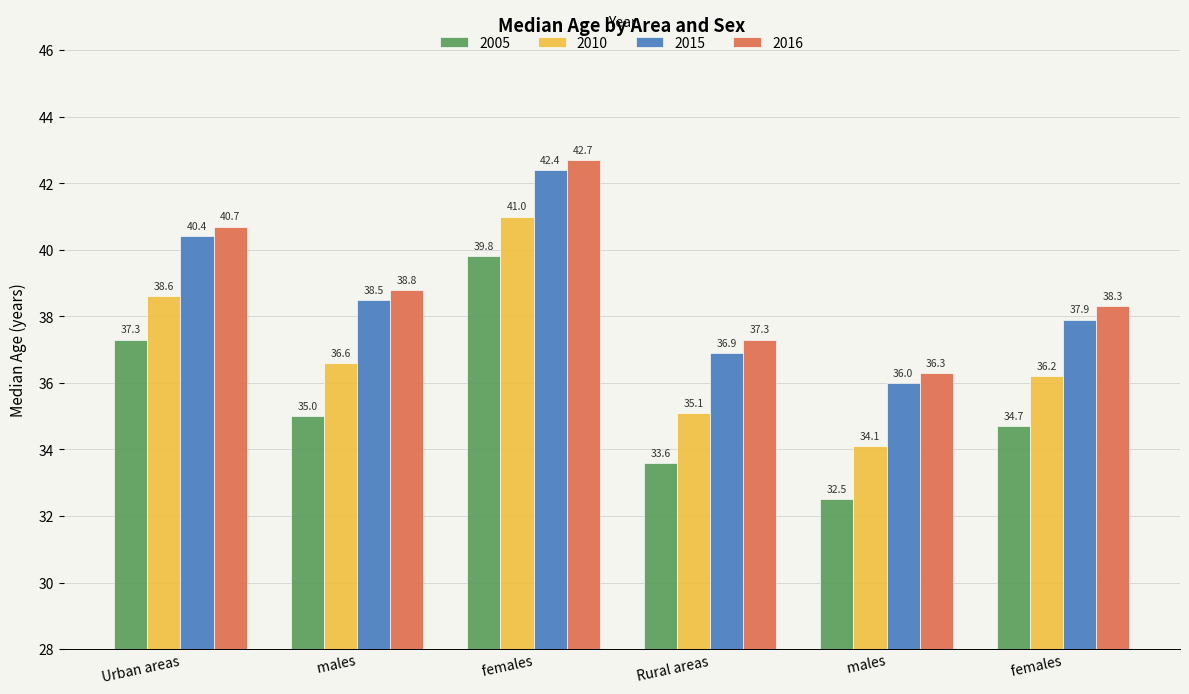

Where is 2010 nearest to the value 37?

   males